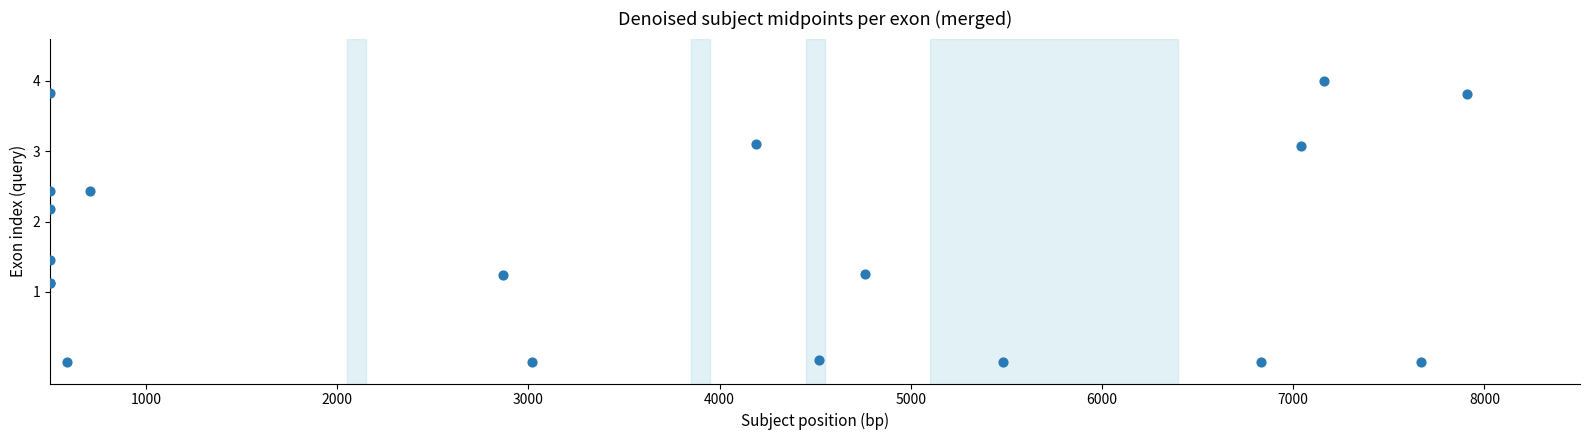

What Y value in the scatter plot is closest to 2?

2.2